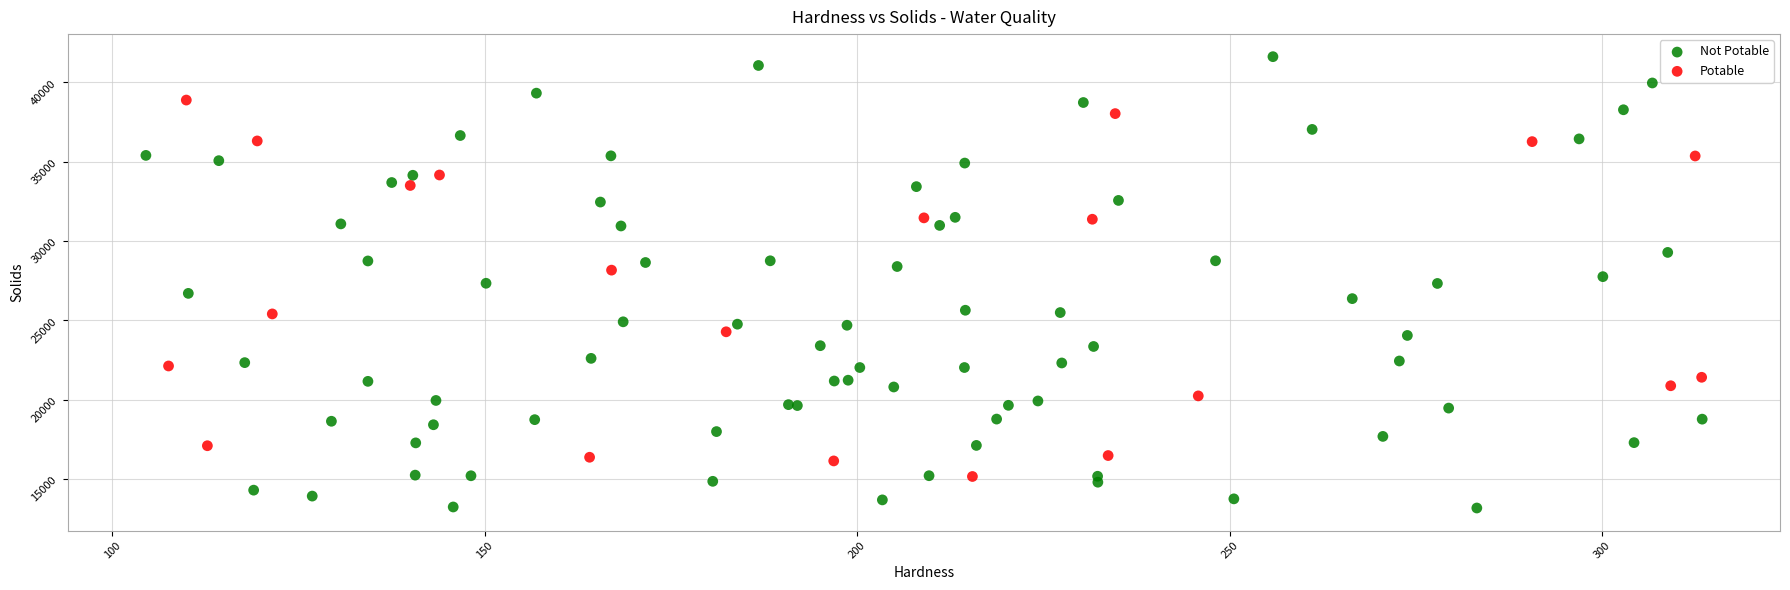

Which series reaches the maximum Y coordinate?

Not Potable